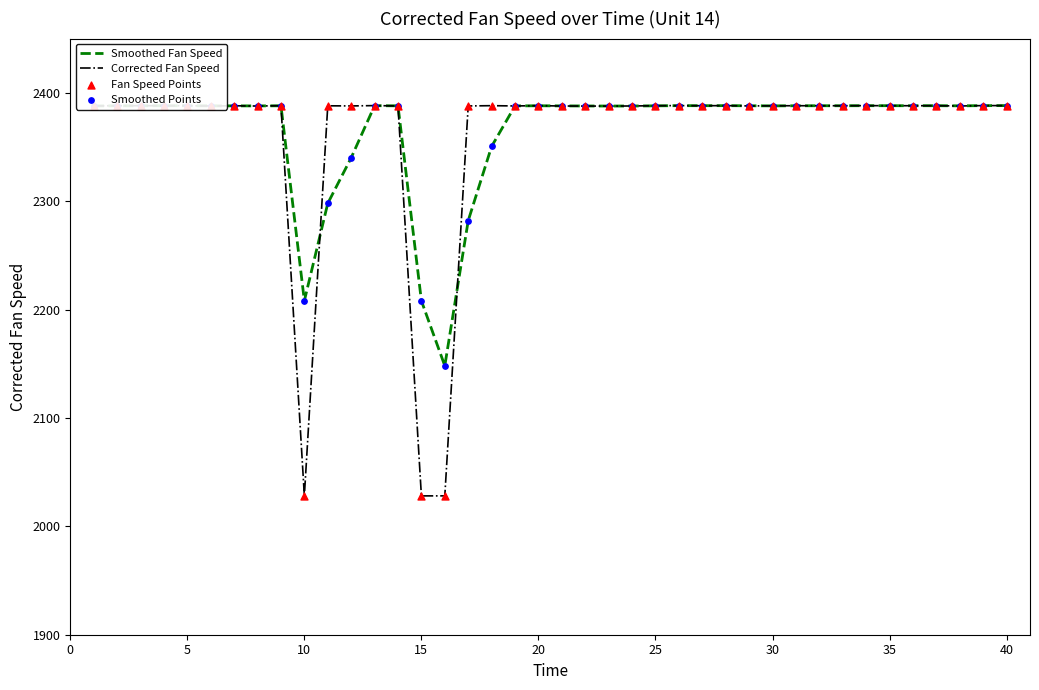

At how many categories does at least one series exceed 2198?

39